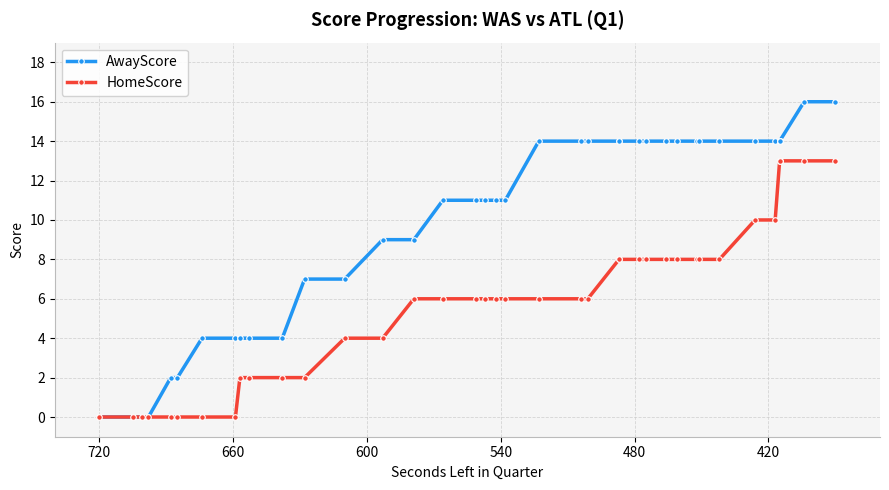

Count the AwayScore values in the range 4 to 14.

31